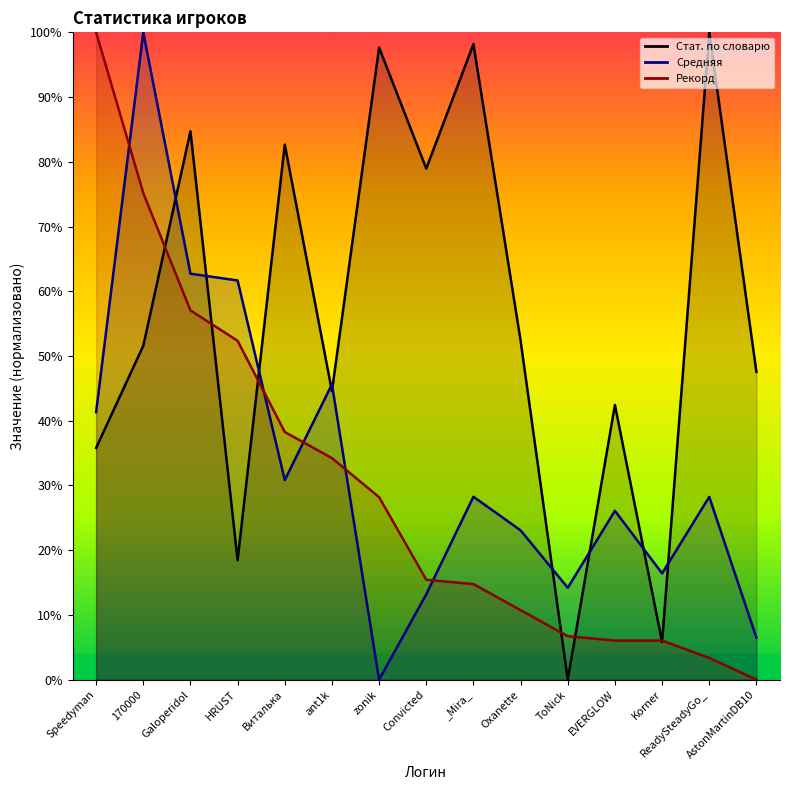

Does the chart display data point markers on the line(s)?

No